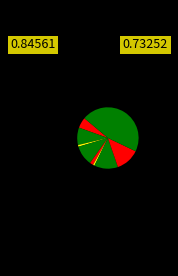

How many segments does this pie chart have?

9